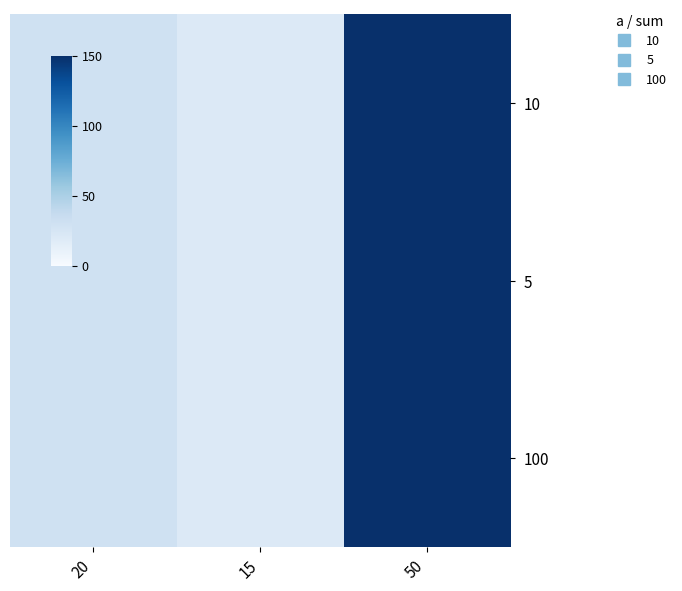

What is the greatest value displayed?

150